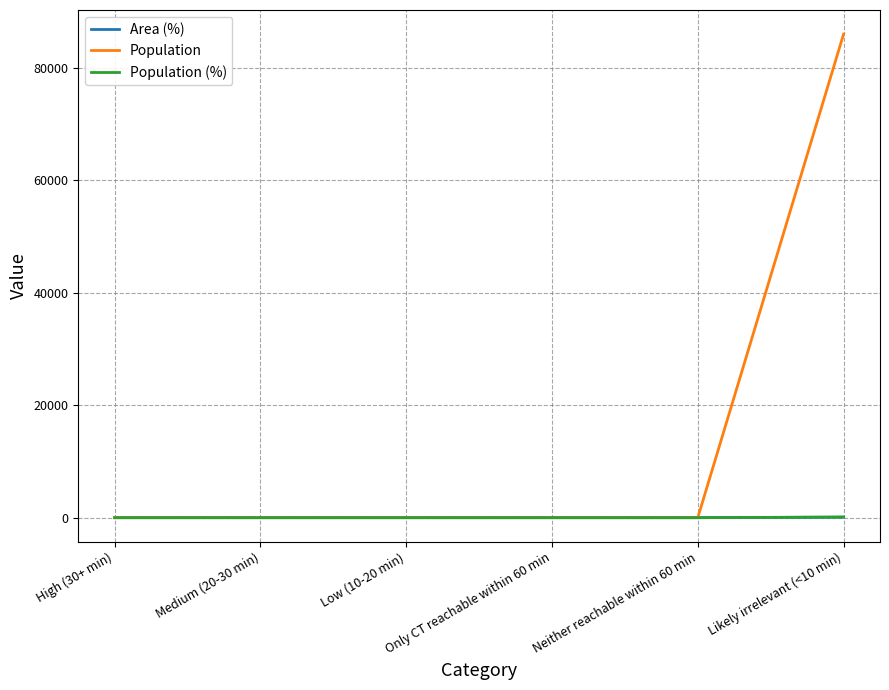

Reading left to right, list all the values displayed in this chart.

Area (%): High (30+ min)=0	Medium (20-30 min)=0	Low (10-20 min)=0	Only CT reachable within 60 min=0	Neither reachable within 60 min=0	Likely irrelevant (<10 min)=100
Population: High (30+ min)=0	Medium (20-30 min)=0	Low (10-20 min)=0	Only CT reachable within 60 min=0	Neither reachable within 60 min=0	Likely irrelevant (<10 min)=85923
Population (%): High (30+ min)=0	Medium (20-30 min)=0	Low (10-20 min)=0	Only CT reachable within 60 min=0	Neither reachable within 60 min=0	Likely irrelevant (<10 min)=100